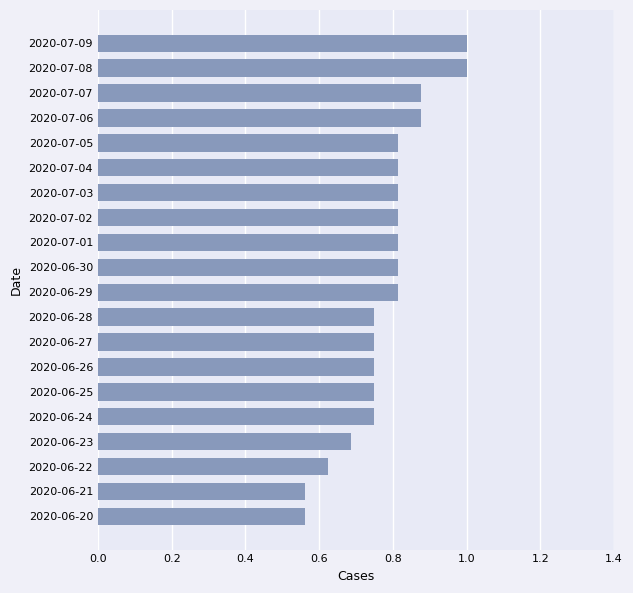

What is the greatest value displayed?

1.0